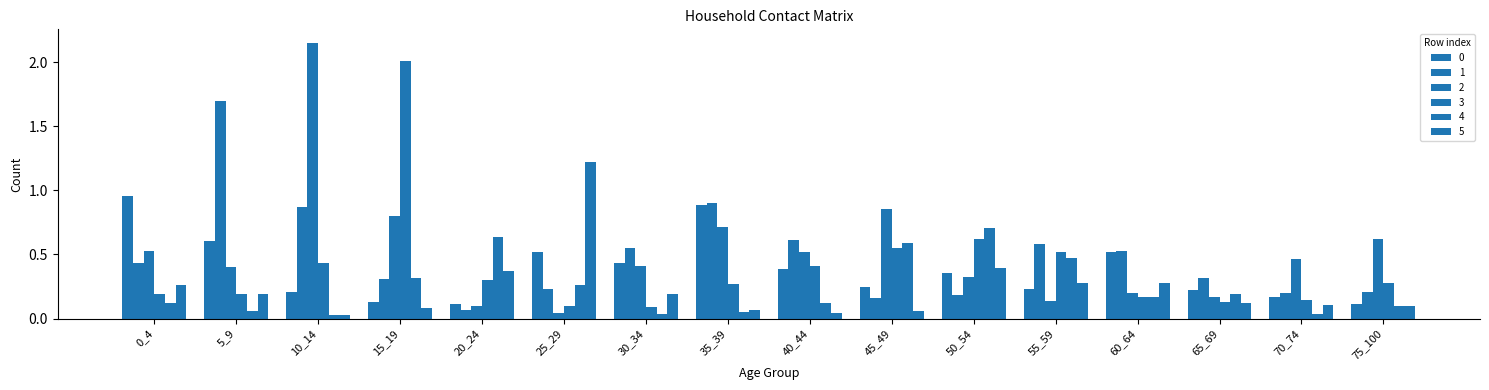

At how many categories does at least one series exceed 1?

4